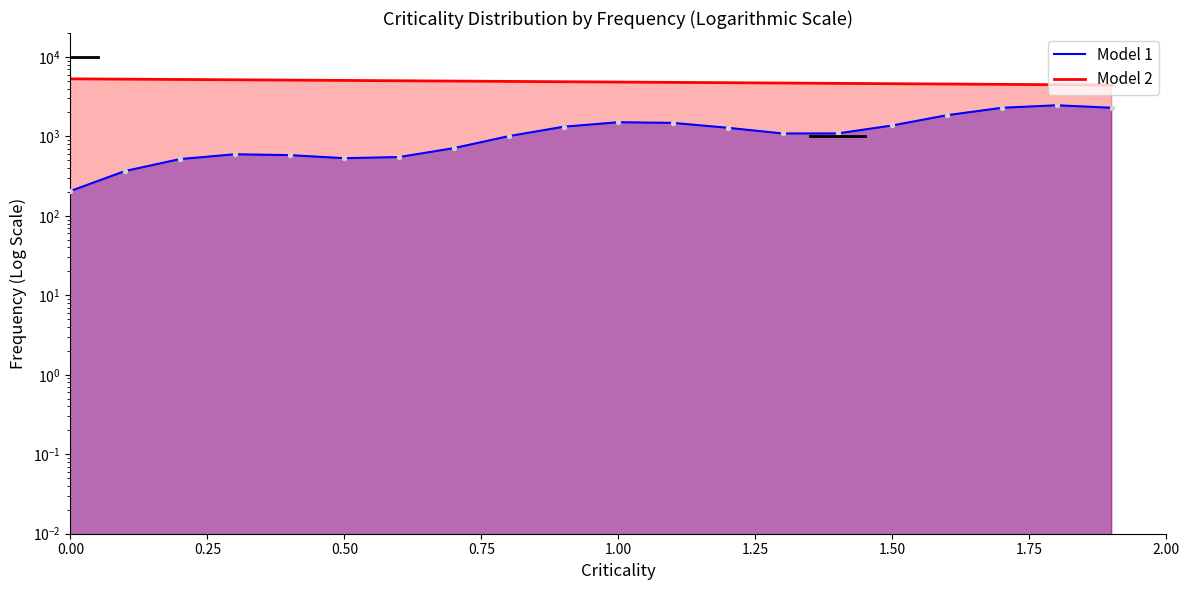

Which series has the largest total across all categories?

Model 2